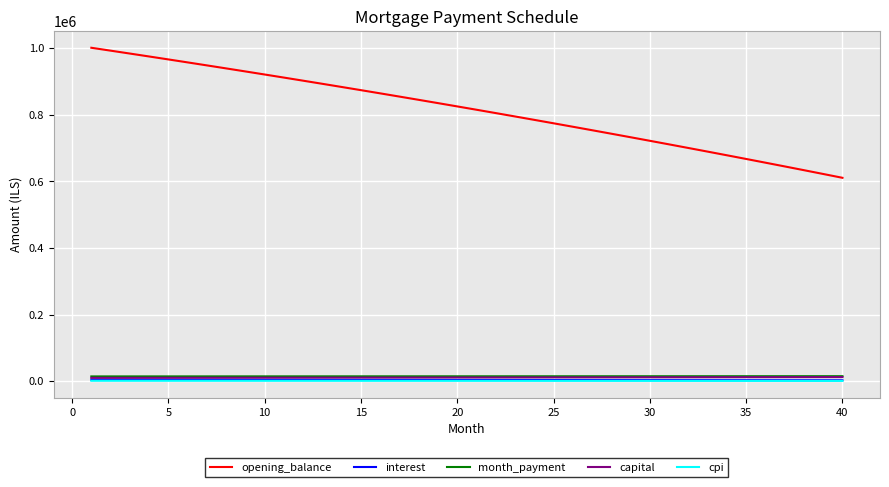

Which series has the largest total across all categories?

opening_balance